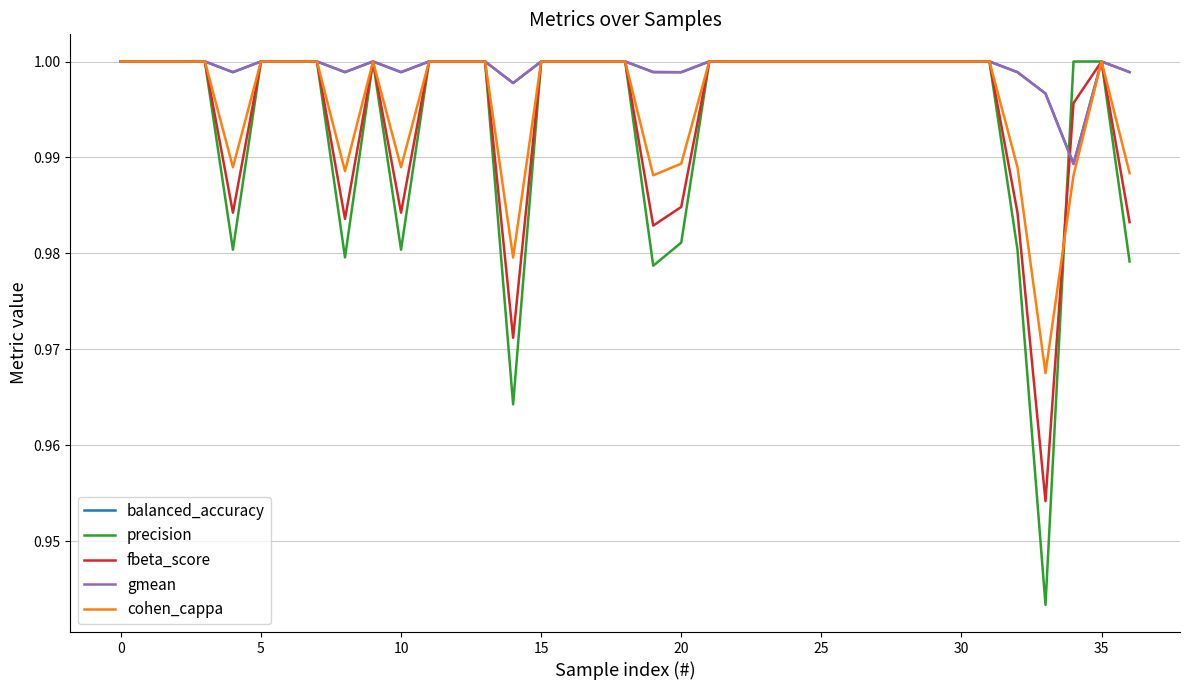

Which series has the largest range (max minus min)?

precision